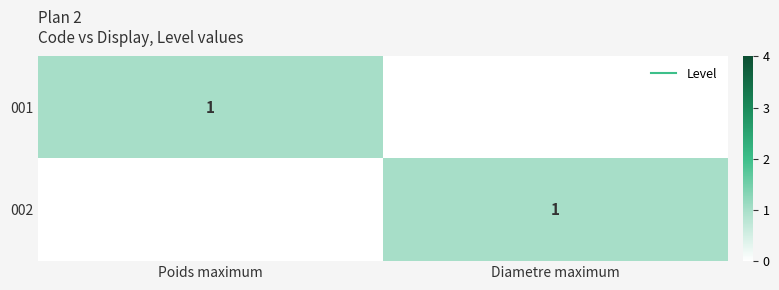

At which label is 001 closest to 0?

Diametre maximum